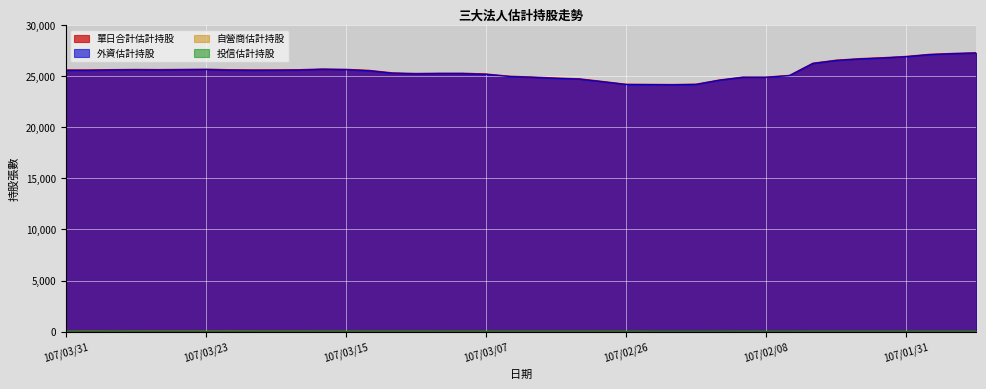

Is the value of 外資估計持股 at 107/03/07 greater than the value of 自營商估計持股 at 107/02/06?

Yes